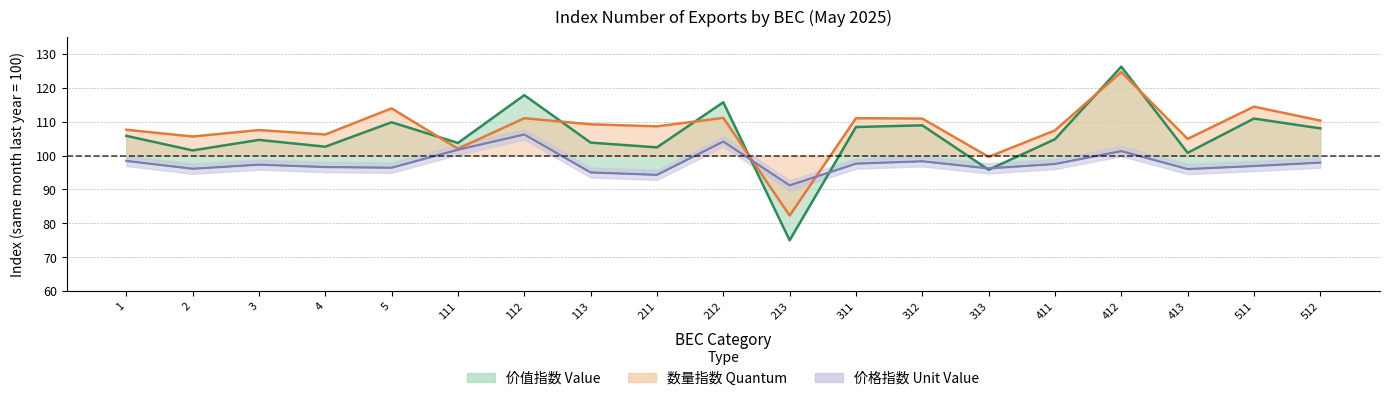

Where does the 价值指数 Value series first go above 104?

1